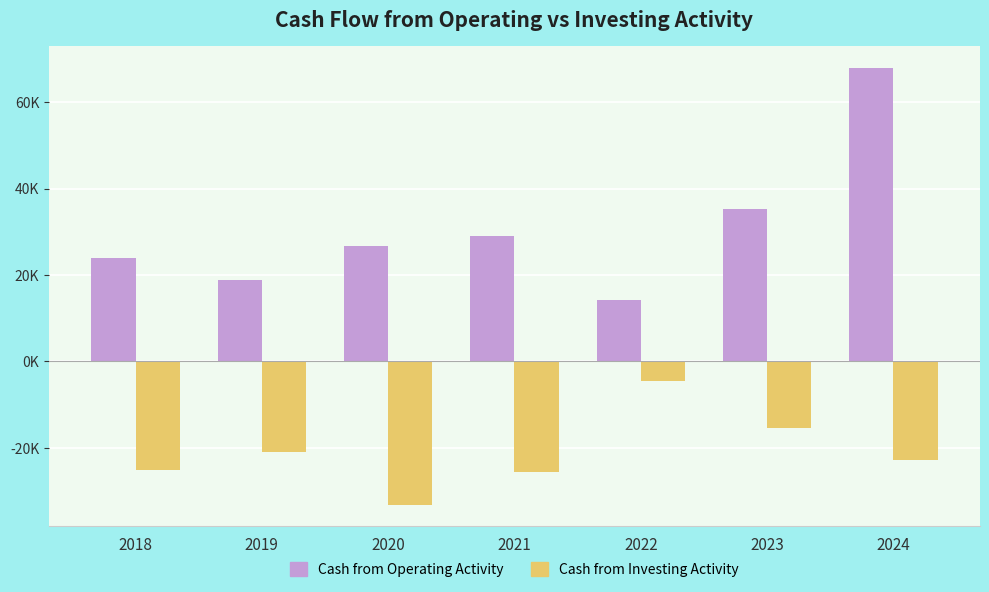

Reading left to right, extract all data points from this chart.

Cash from Operating Activity: 2018=23857	2019=18891	2020=26633	2021=29001	2022=14283	2023=35388	2024=67915
Cash from Investing Activity: 2018=-25139	2019=-20878	2020=-33115	2021=-25672	2022=-4444	2023=-15417	2024=-22828